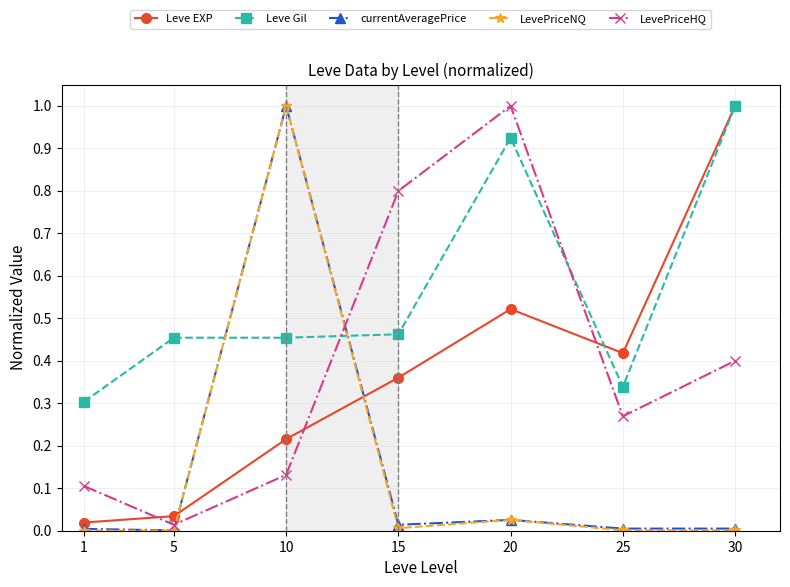

What is the value of the LevePriceNQ point at the 3rd from the left?

1.0